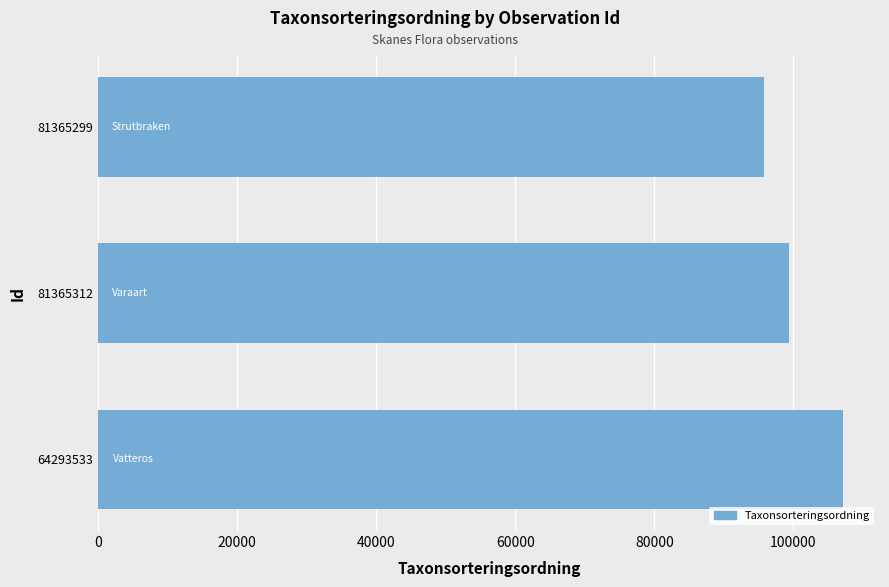

Rank the categories by value from highest to lowest.

64293533, 81365312, 81365299